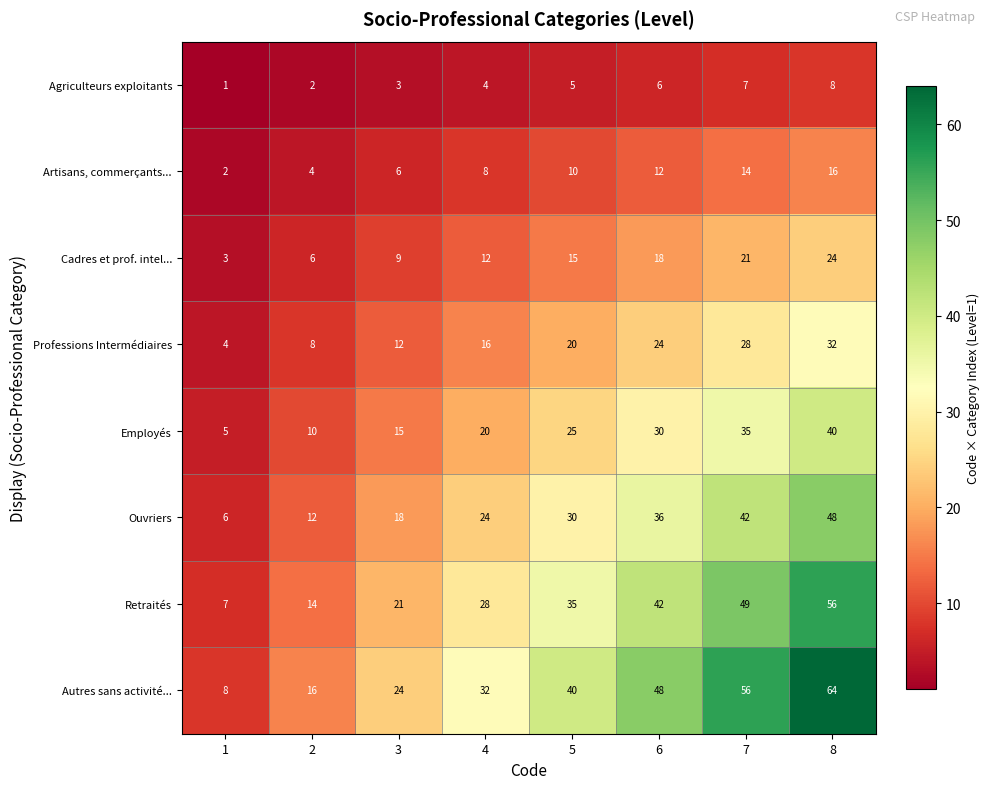

List the series in order of their peak value, lowest first.

Agriculteurs exploitants, Artisans, commerçants..., Cadres et prof. intel..., Professions Intermédiaires, Employés, Ouvriers, Retraités, Autres sans activité...